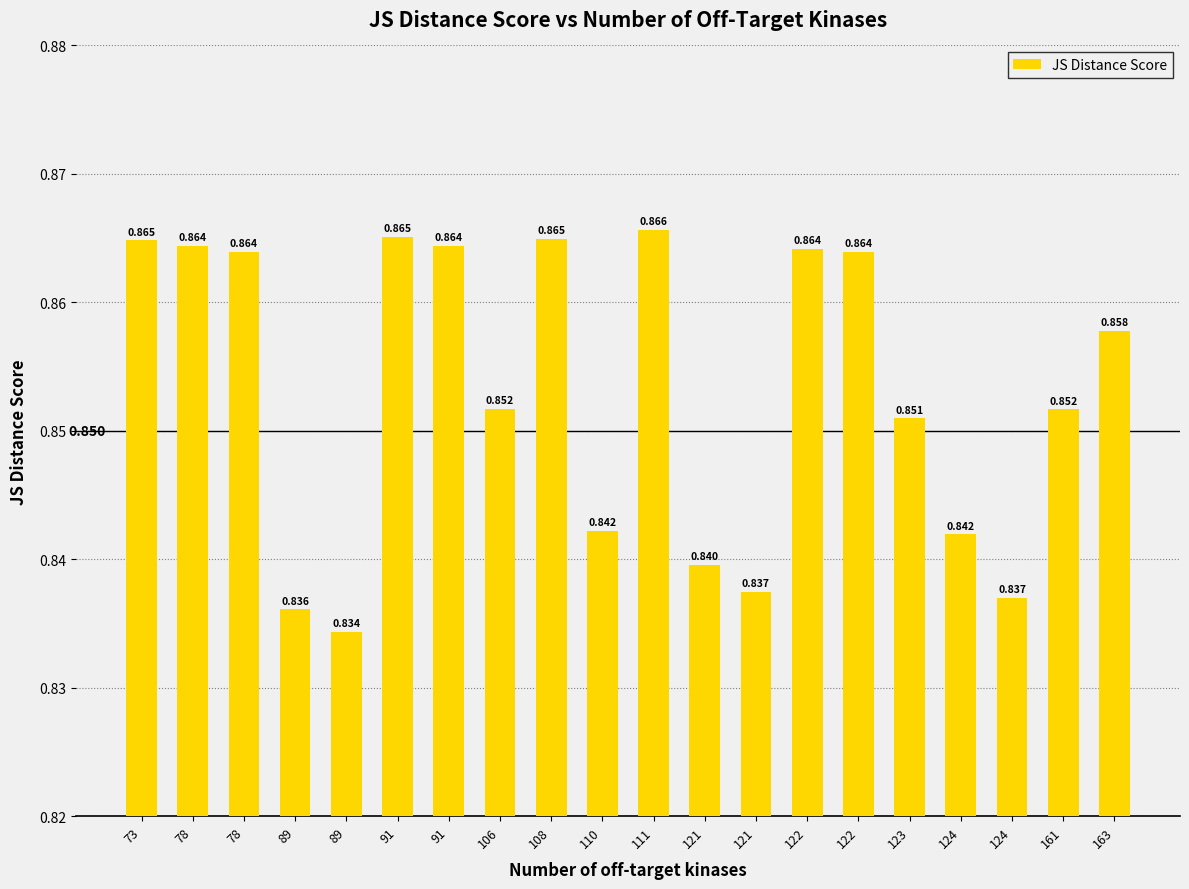

Reading left to right, what are all the values shown in this chart?

0.9	0.9	0.9	0.8	0.8	0.9	0.9	0.9	0.9	0.8	0.9	0.8	0.8	0.9	0.9	0.9	0.8	0.8	0.9	0.9